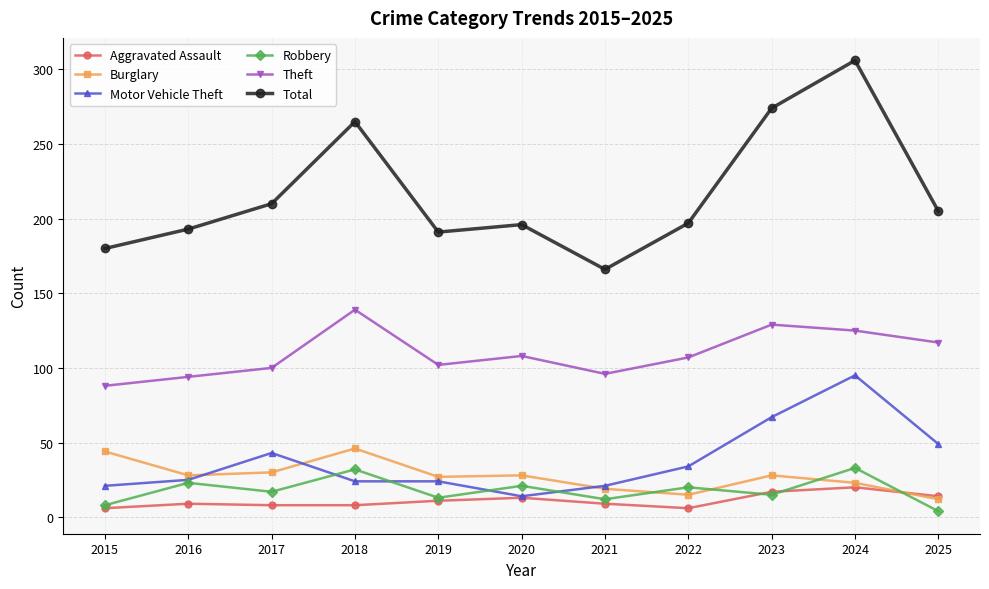

How many intersections are there between Aggravated Assault and Burglary?

1